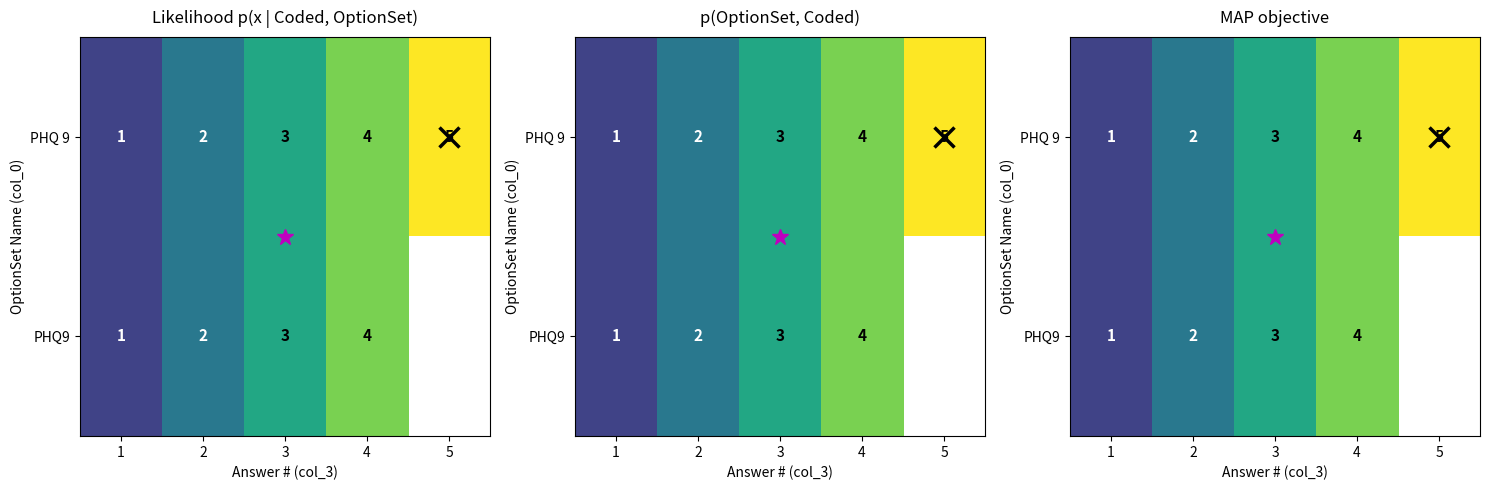

At which label is PHQ 9 closest to 3?

3